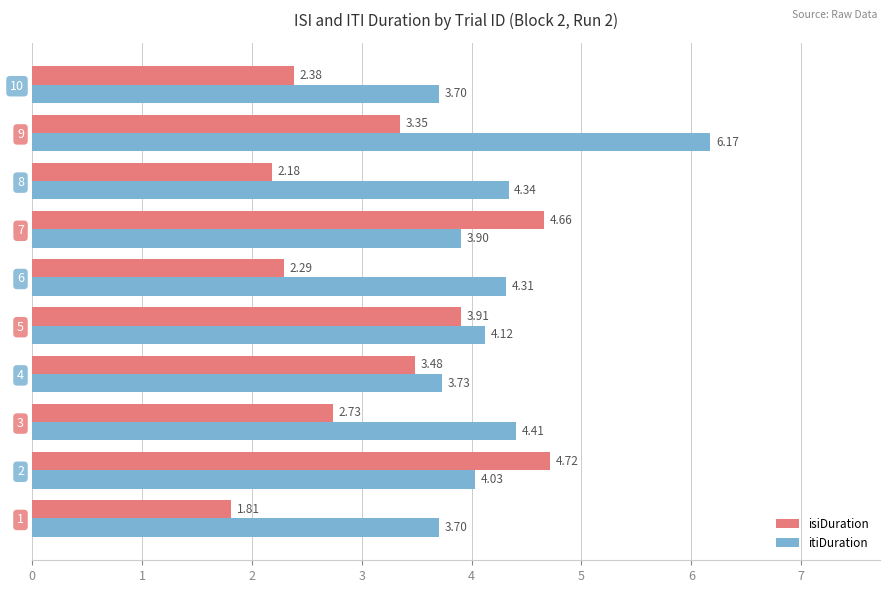

Is the value of itiDuration at 1 greater than the value of isiDuration at 9?

Yes